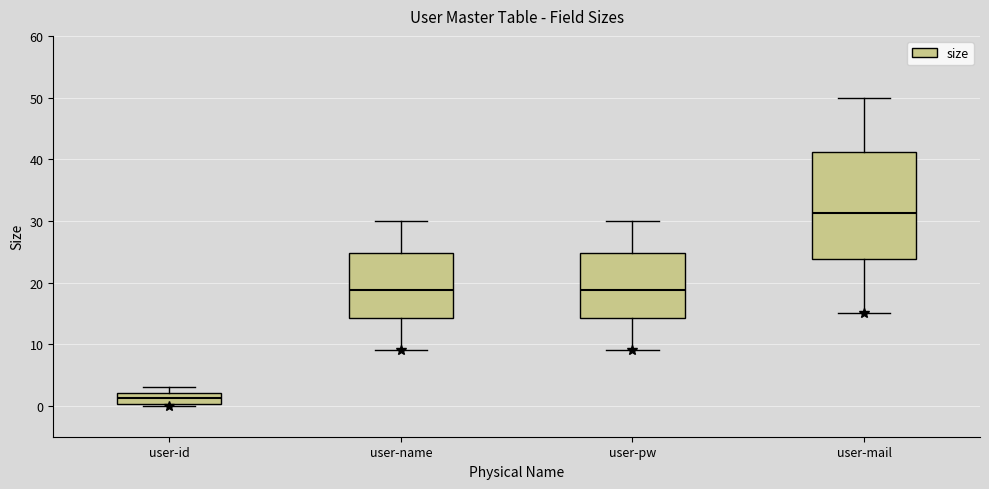

Which box has the lowest median line?

user-id